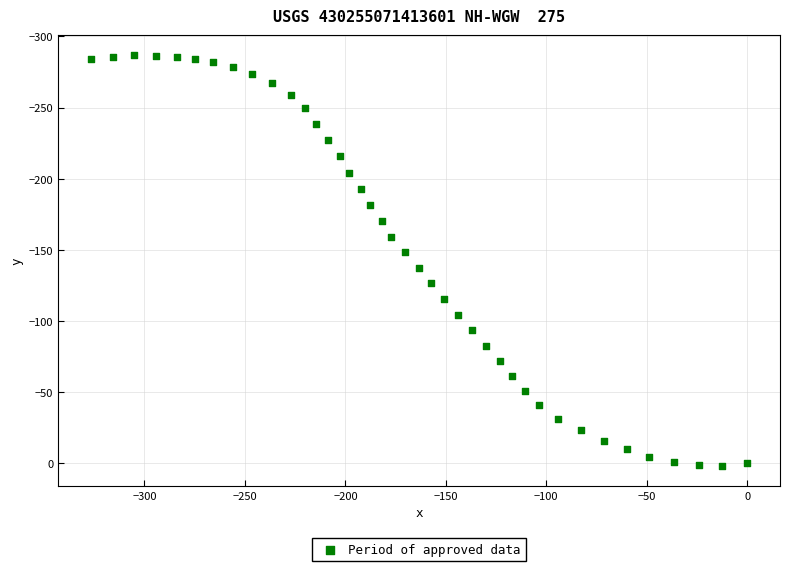

What is the range of Y values (max minus min)?

288.1